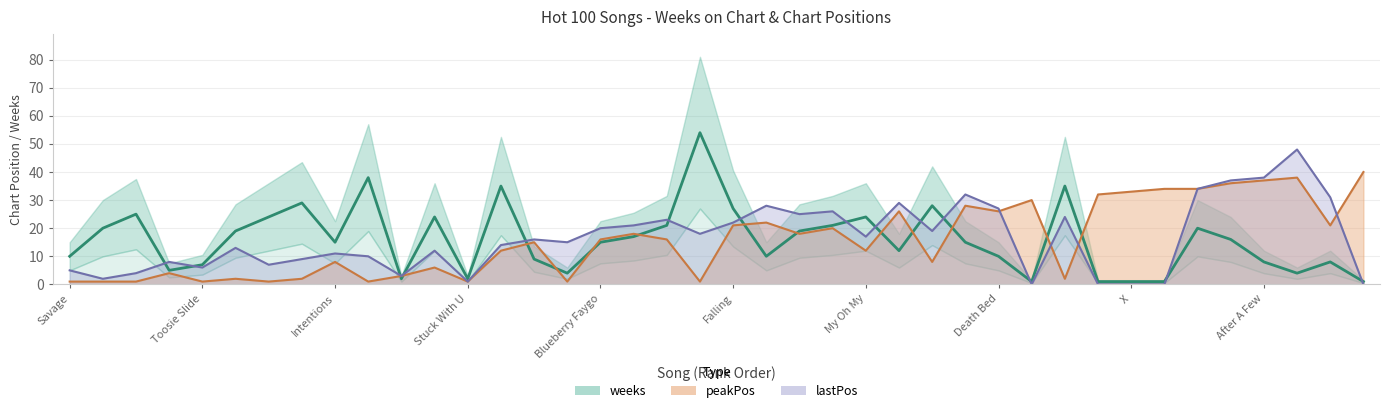

Reading left to right, extract all data points from this chart.

10	20	25	5	7	19	24	29	15	38	2	24	2	35	9	4	15	17	21	54	27	10	19	21	24	12	28	15	10	1	35	1	1	1	20	16	8	4	8	1